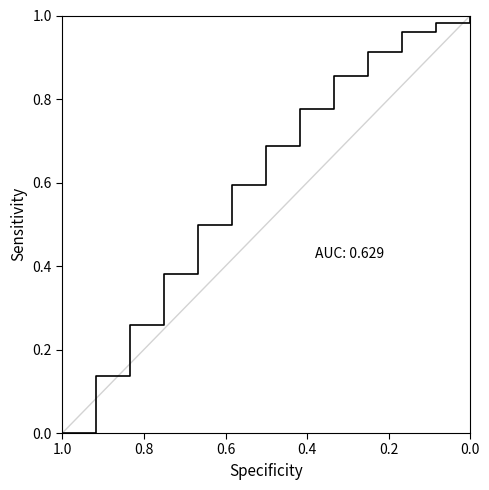

How many values are above zero?

13